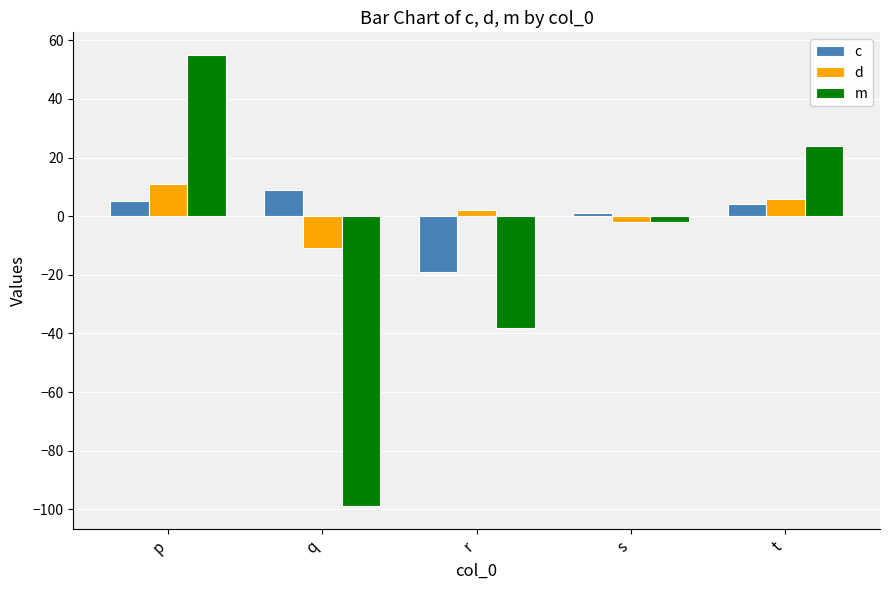

Where does the d series first go above 2?

p